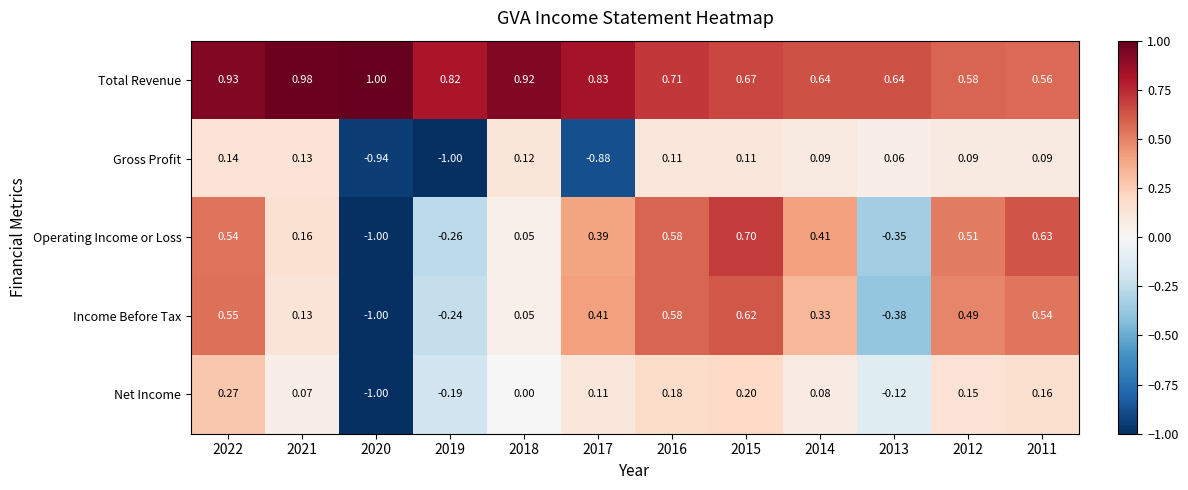

How many distinct data groups are displayed?

5